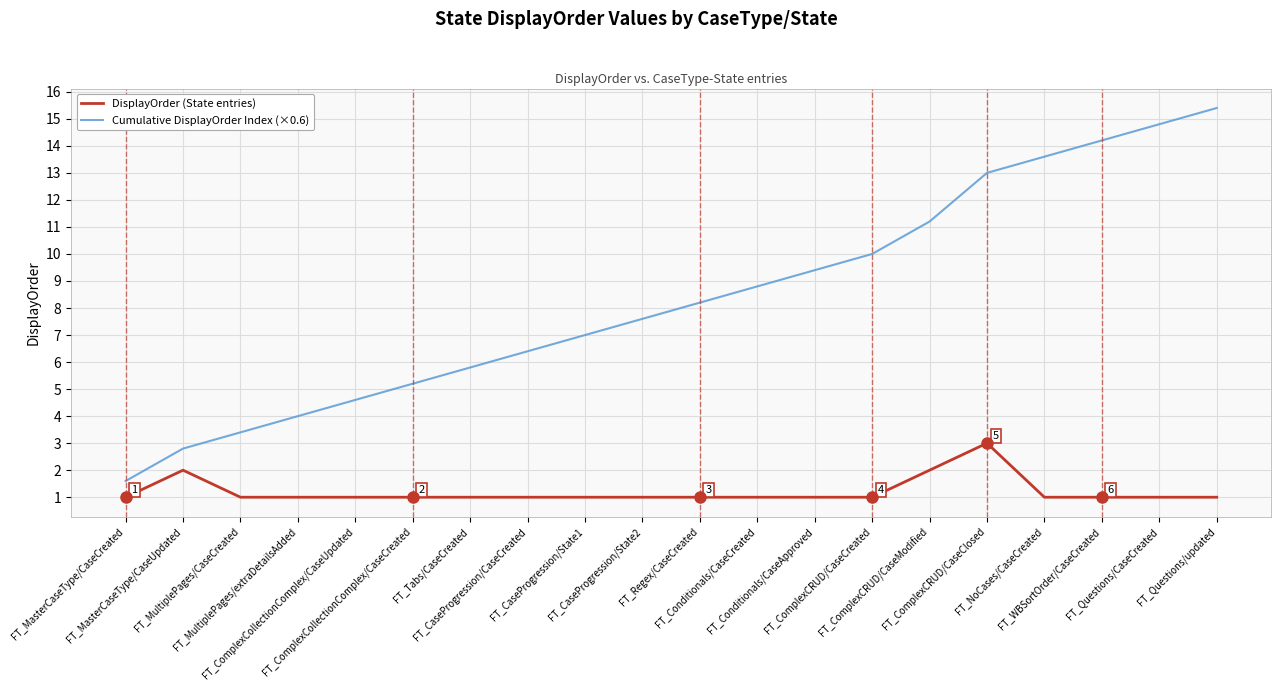

In DisplayOrder (State entries), how many points are higher than both neighbors (excluding endpoints)?

2